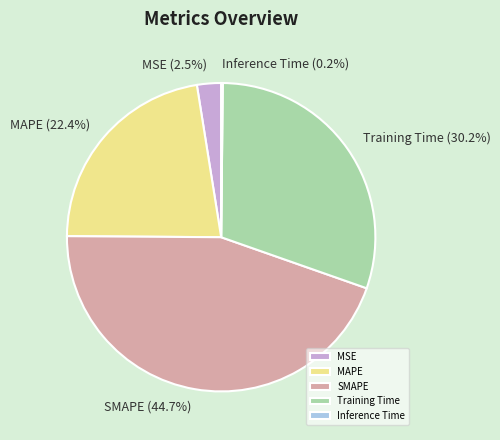

To the nearest percent, what percentage of the pie is MAPE?

22%